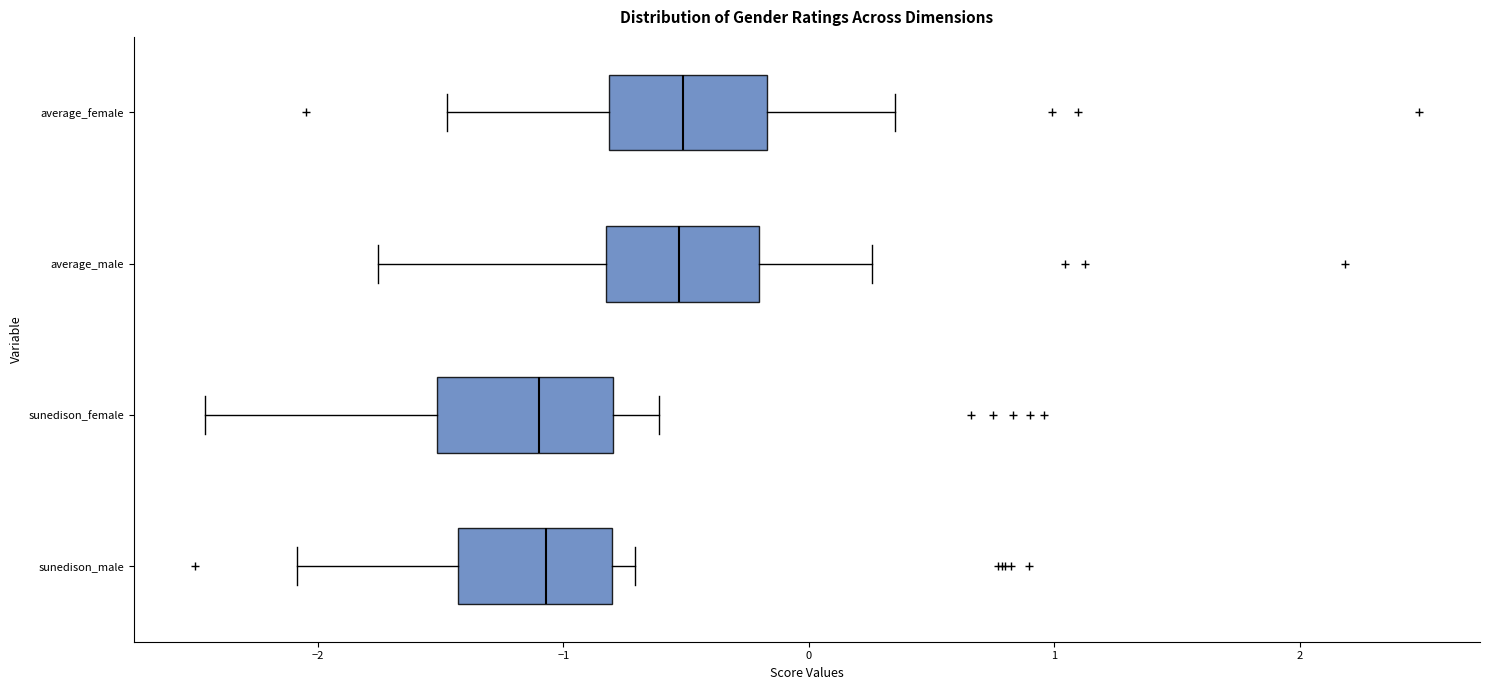

Reading bottom to top, transcribe this box plot: for each box, give where its median line is, the range the box spans, and where its two whiskers end, as read against the x-axis. The values are not printed on the chart, so give them approximately, as read against the axis.

sunedison_male: median -1.1, box -1.4 to -0.8, whiskers -2.1 to -0.7
sunedison_female: median -1.1, box -1.5 to -0.8, whiskers -2.5 to -0.6
average_male: median -0.5, box -0.8 to -0.2, whiskers -1.8 to 0.3
average_female: median -0.5, box -0.8 to -0.2, whiskers -1.5 to 0.4